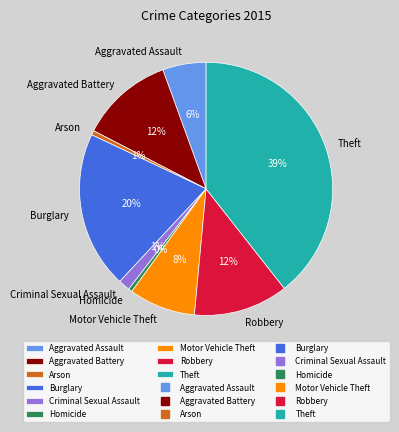

How many segments does this pie chart have?

9